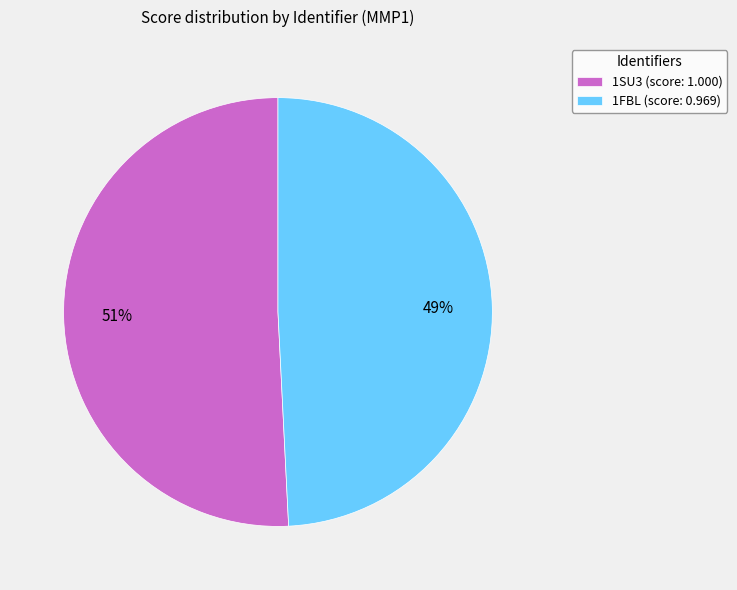

To the nearest percent, what is the difference between the 1FBL and 1SU3 slice percentages?

2%